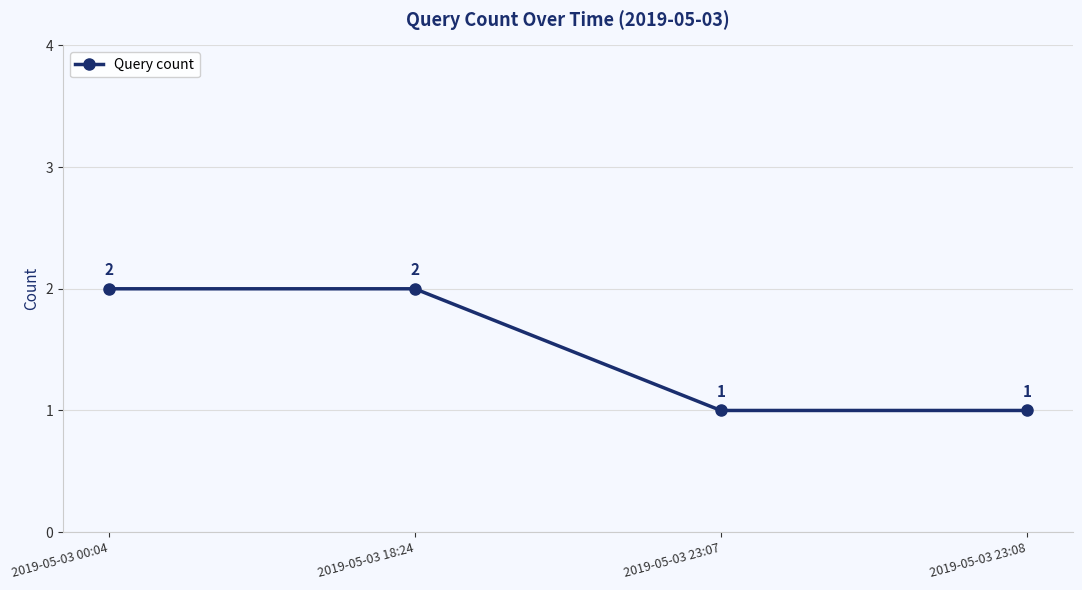

True or false: the data shows 1 at 2019-05-03 18:24.

False